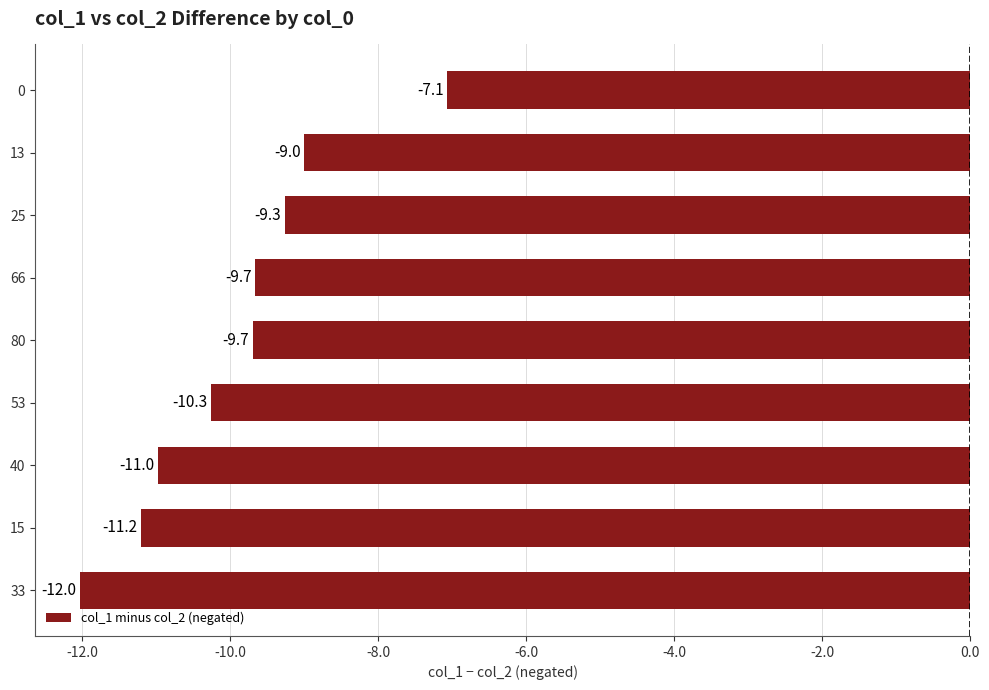

What is the change in value from 40 to 66?

+1.3